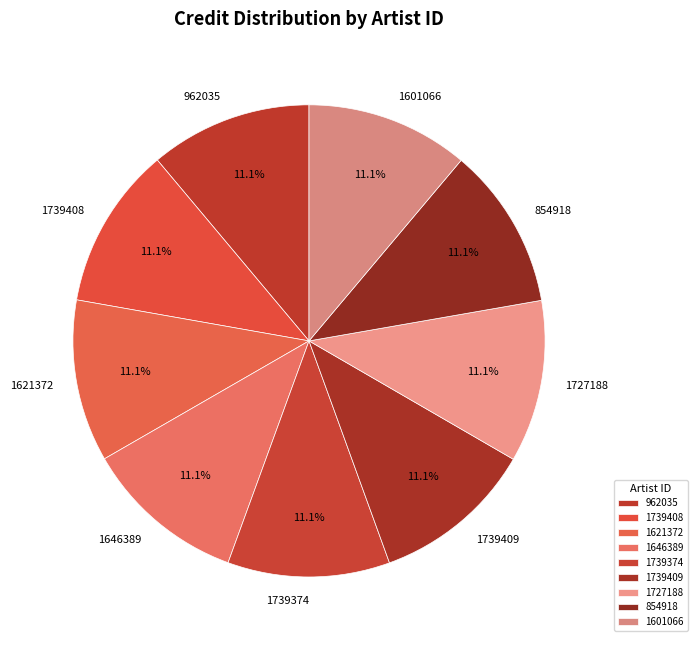

To the nearest percent, what is the average slice percentage?

11%